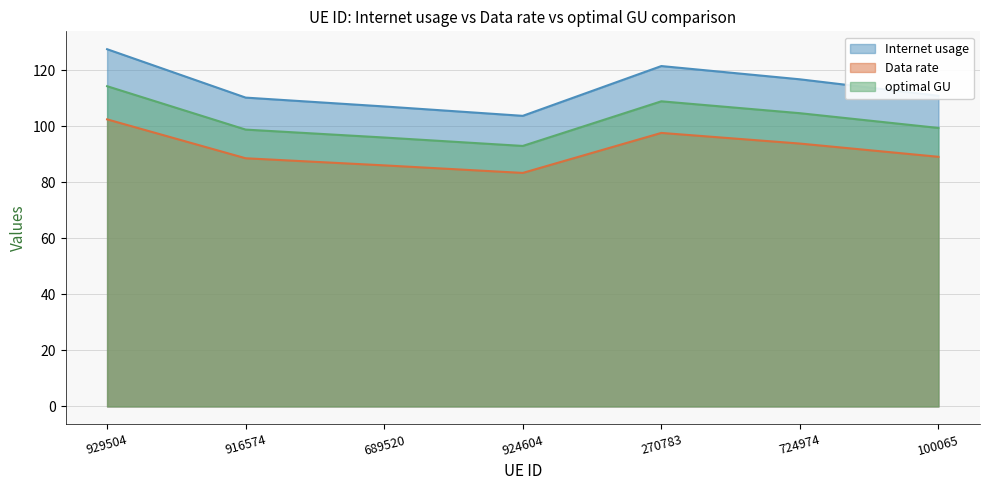

At how many categories does at least one series exceed 121?

2